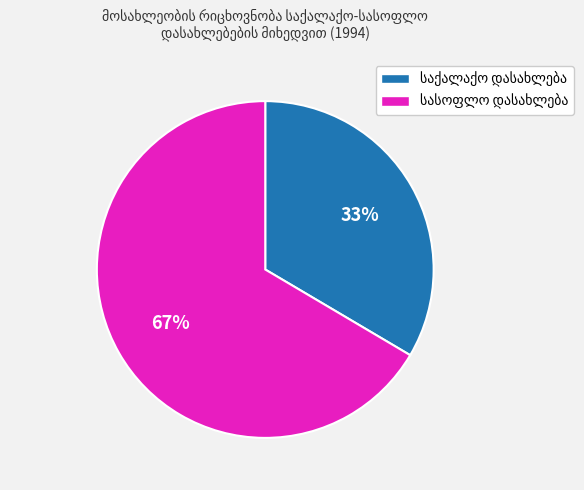

Is there a majority slice in this chart?

Yes